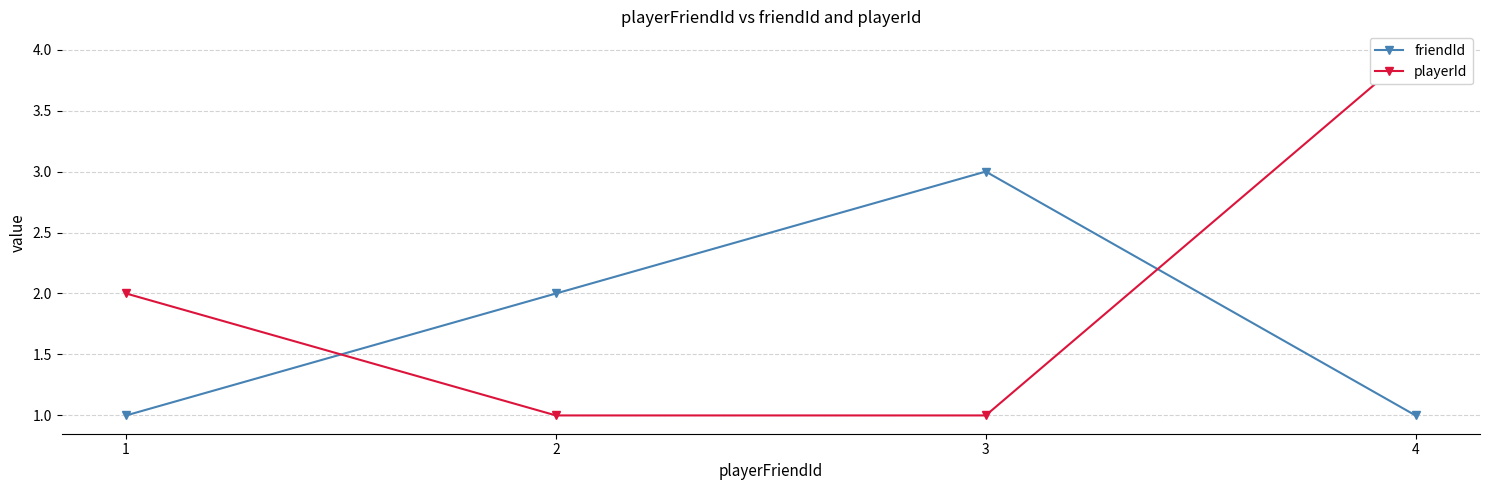

Reading right to left, what are all the values shown in this chart?

friendId: 1	3	2	1
playerId: 4	1	1	2